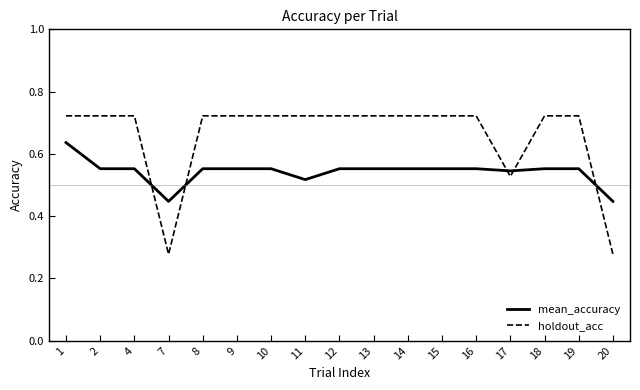

List the series in order of their overall mean, lowest first.

mean_accuracy, holdout_acc